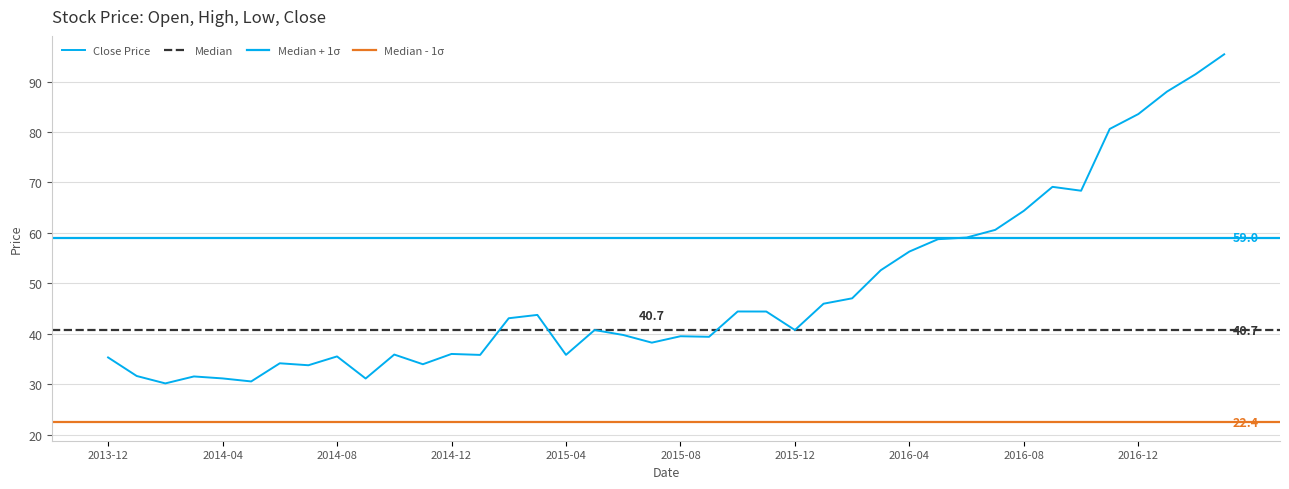

The Open series shows 20.9 at 2016-01. True or false?

False